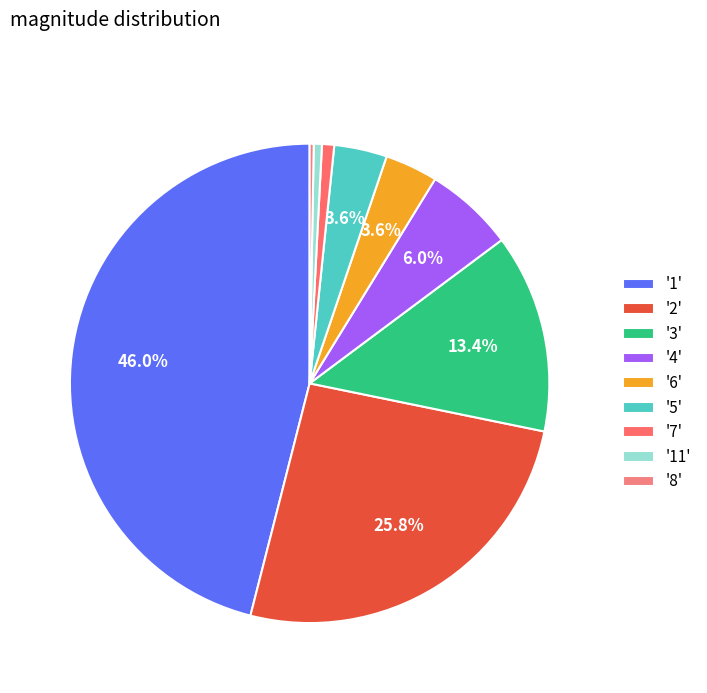

Which slice is the smallest?

8